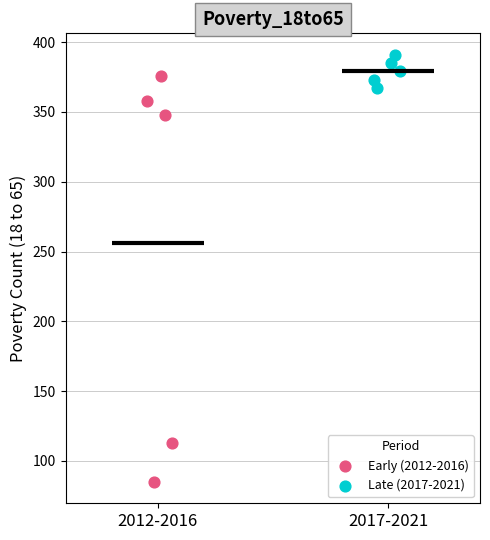

Which series has the widest spread of Y values?

Early (2012-2016)